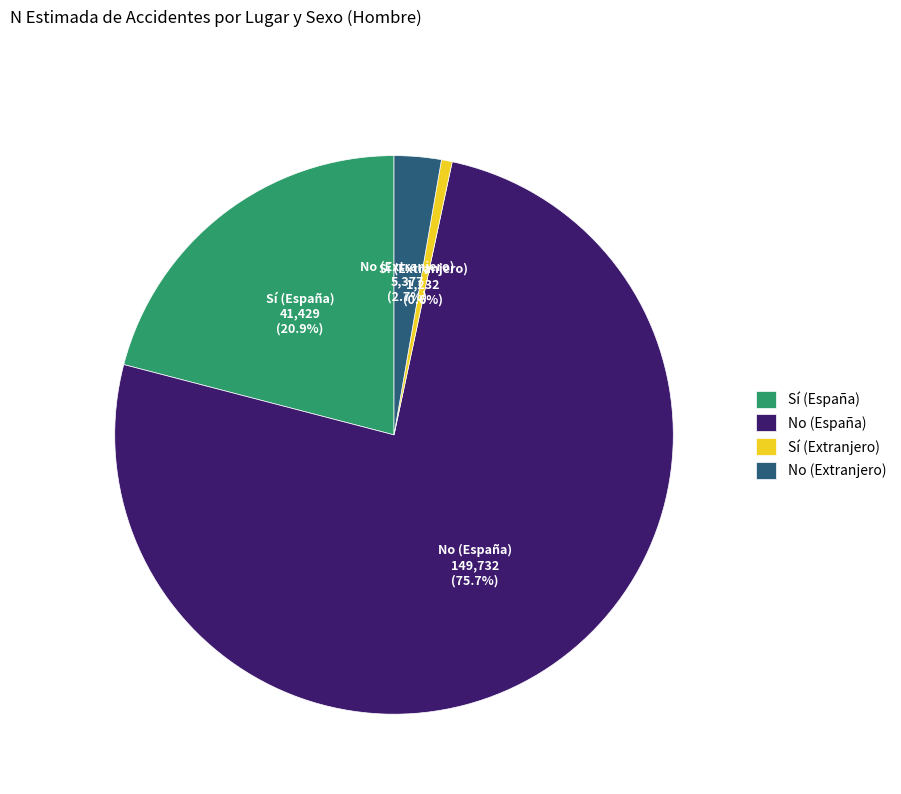

Count the number of slices in the pie.

4